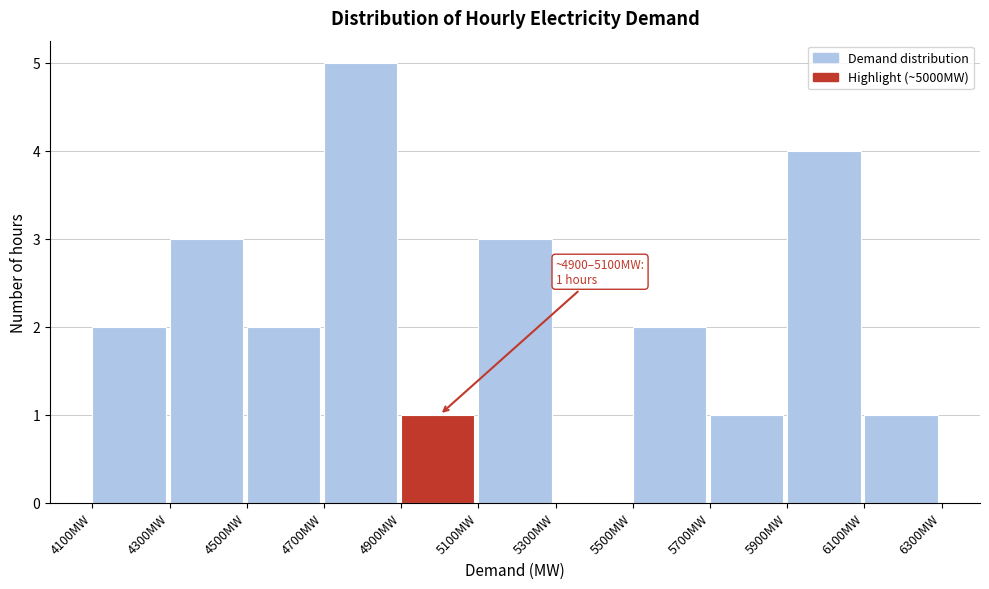

Which range on the x-axis has the tallest bar?

4700 to 4900